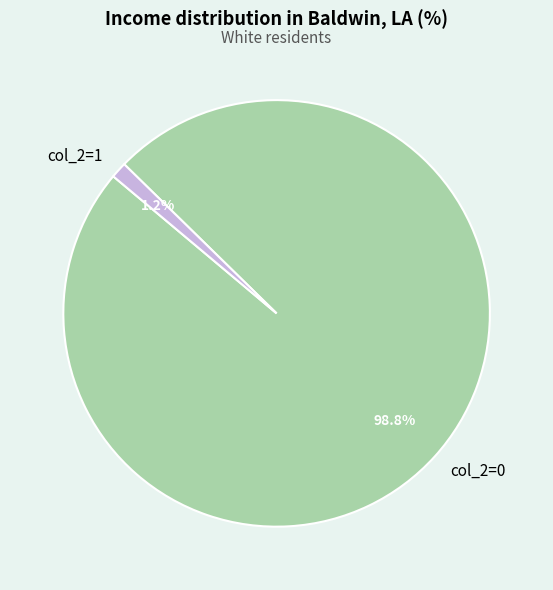

Combined, do col_2=0 and col_2=1 account for over 50%?

Yes